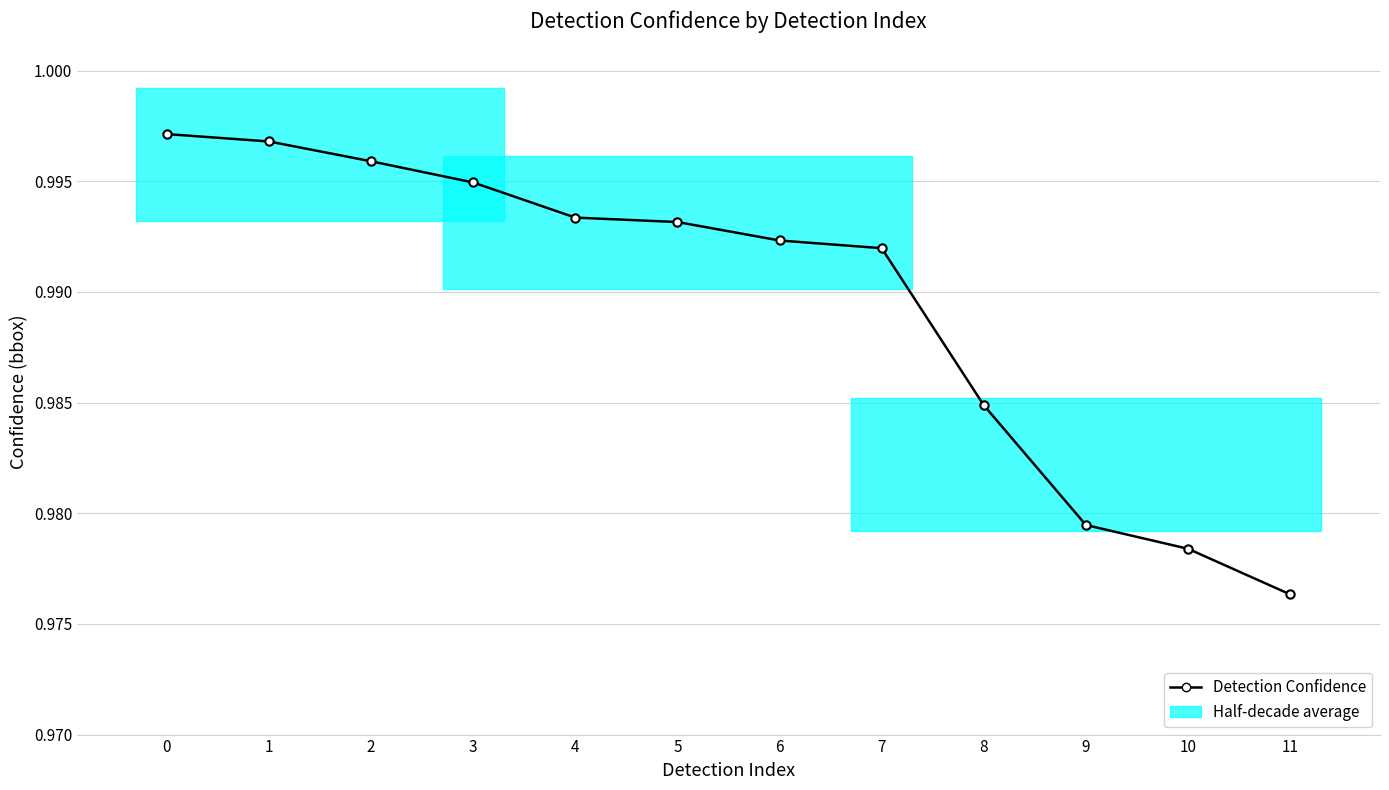

What is the smallest value displayed?

1.0